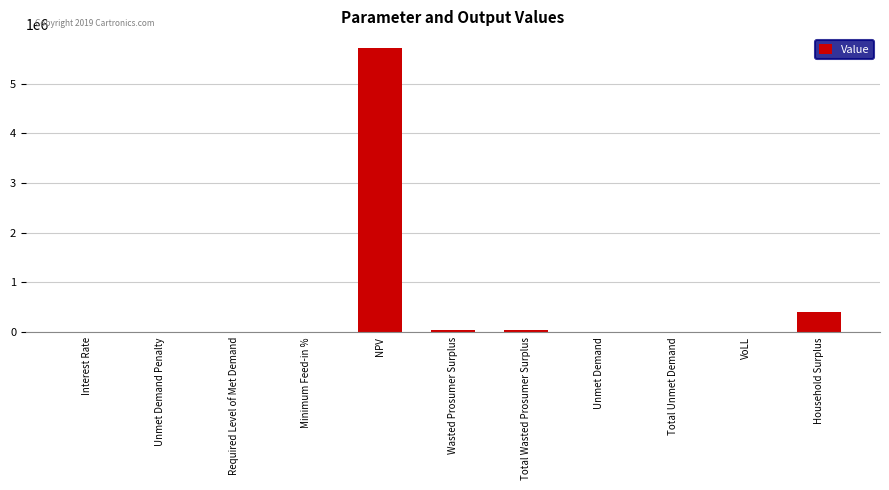

Count the number of data series in this chart.

1